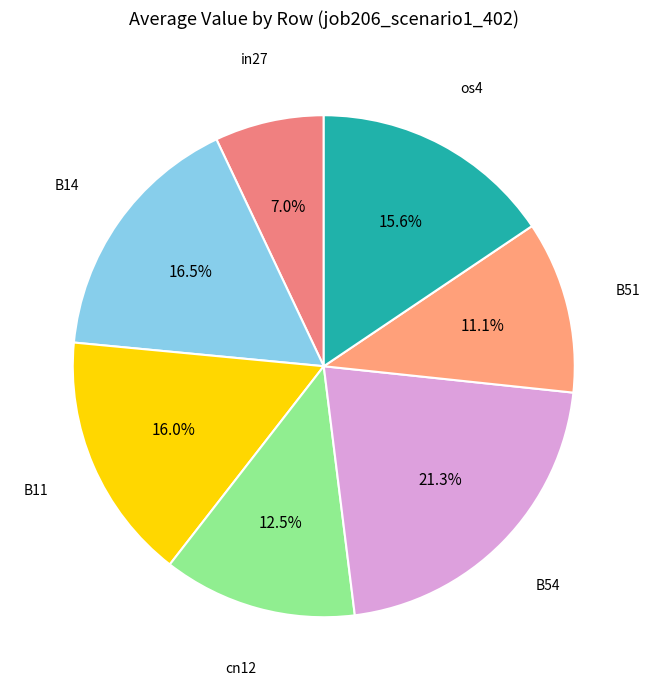

What percentage do B51 and B14 together represent?

27.6%